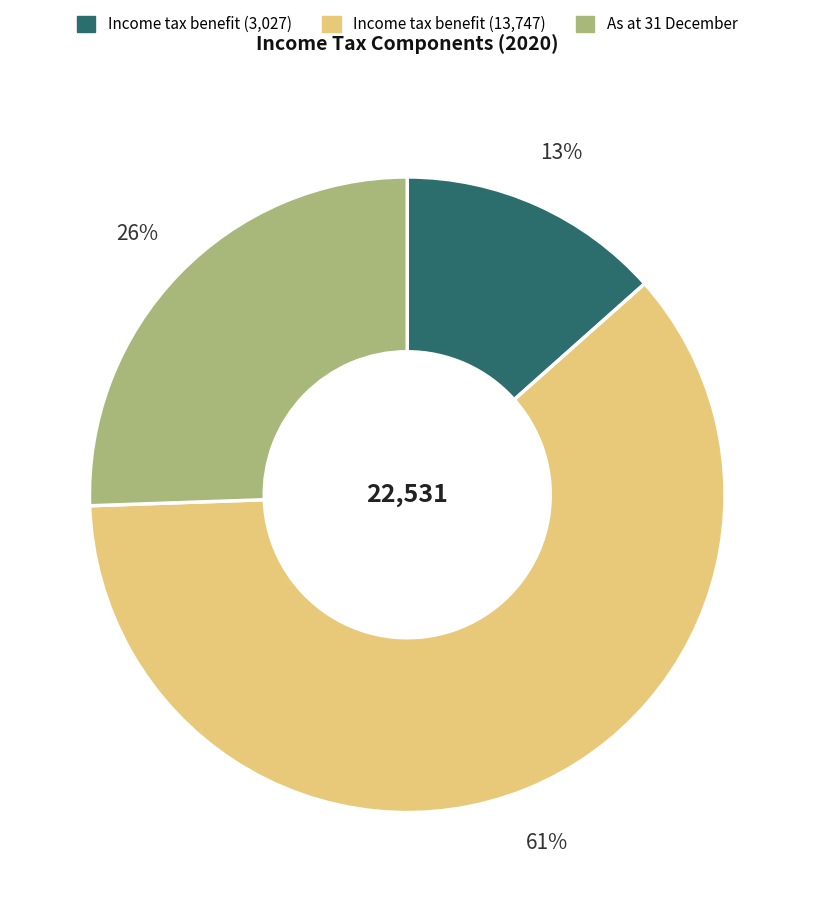

What is the largest slice in the pie chart?

Income tax benefit (13,747)